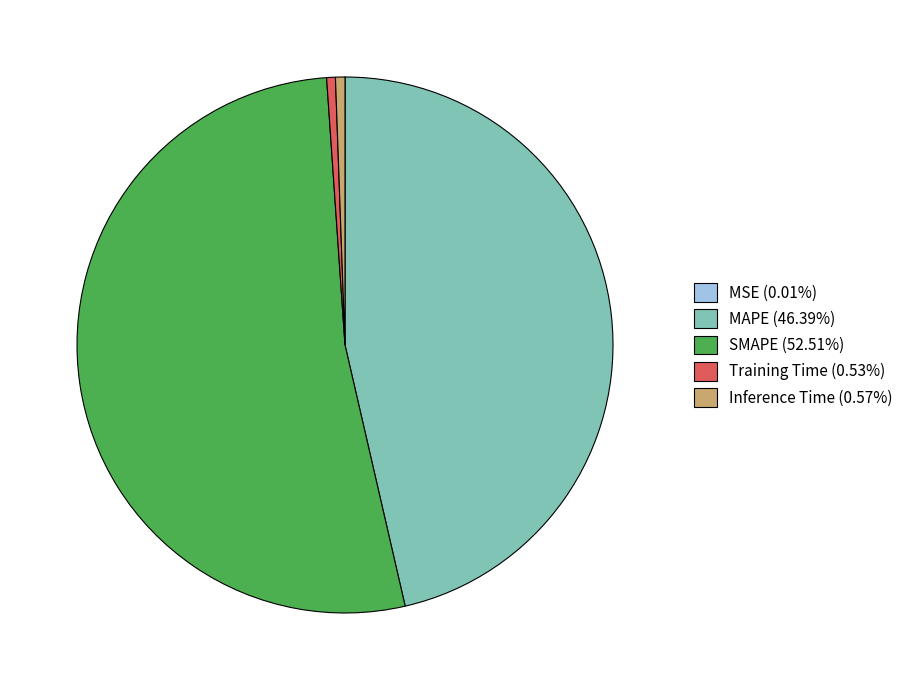

Is MAPE the majority of the pie?

No